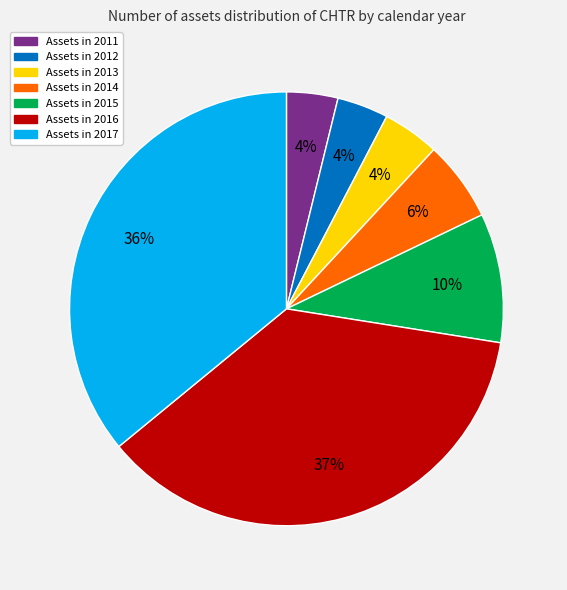

Does any single category account for the majority?

No